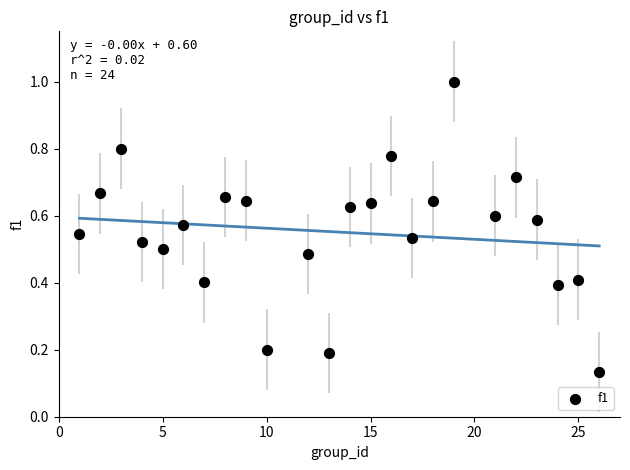

What is the range of X values (max minus min)?

25.0